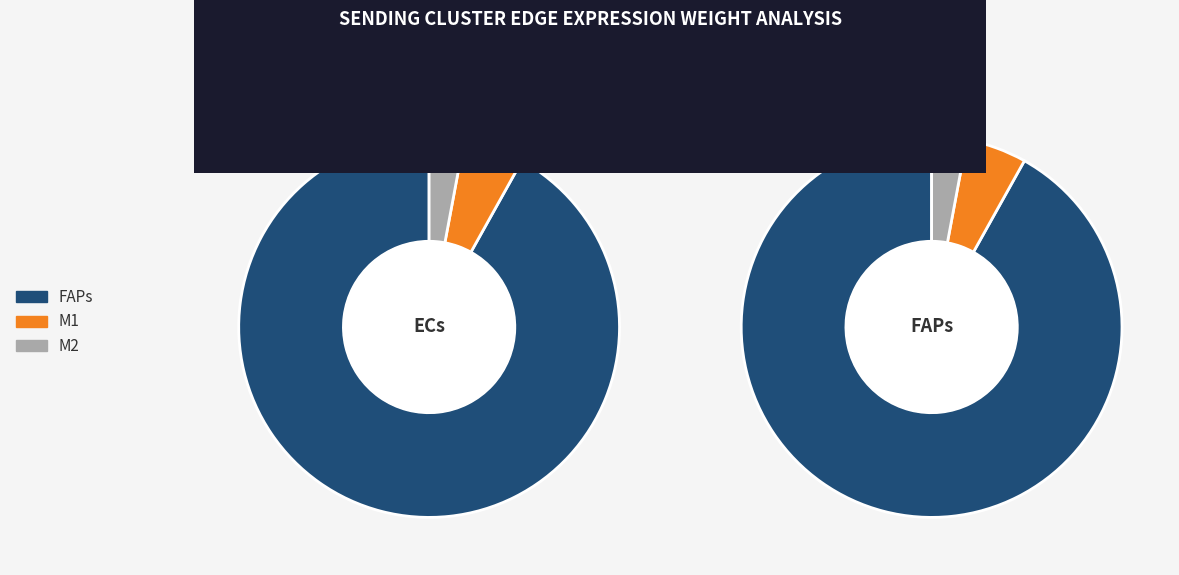

To the nearest percent, what percentage of the pie is M2?

3%